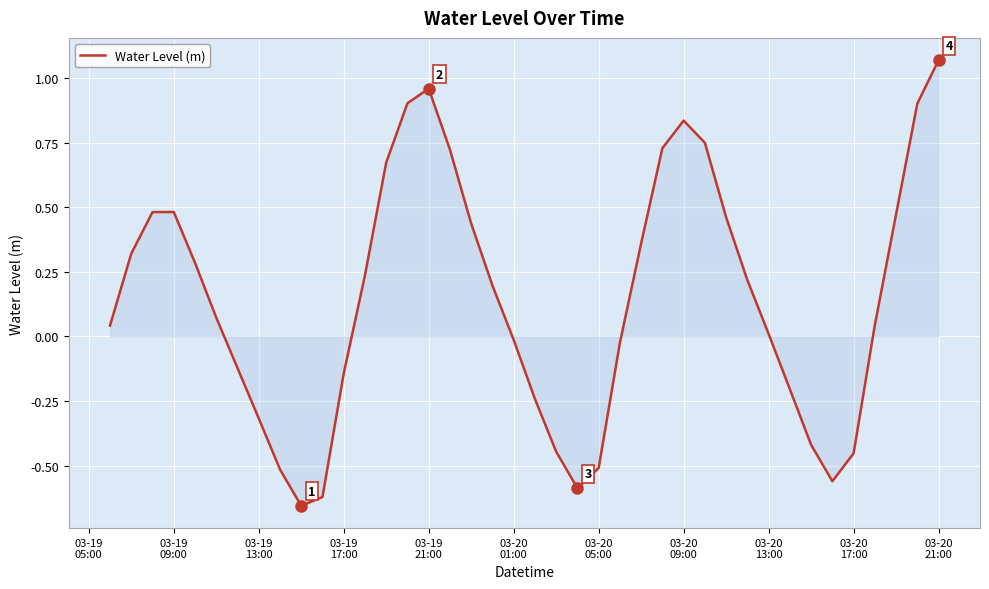

Count the number of categories in the chart.

40